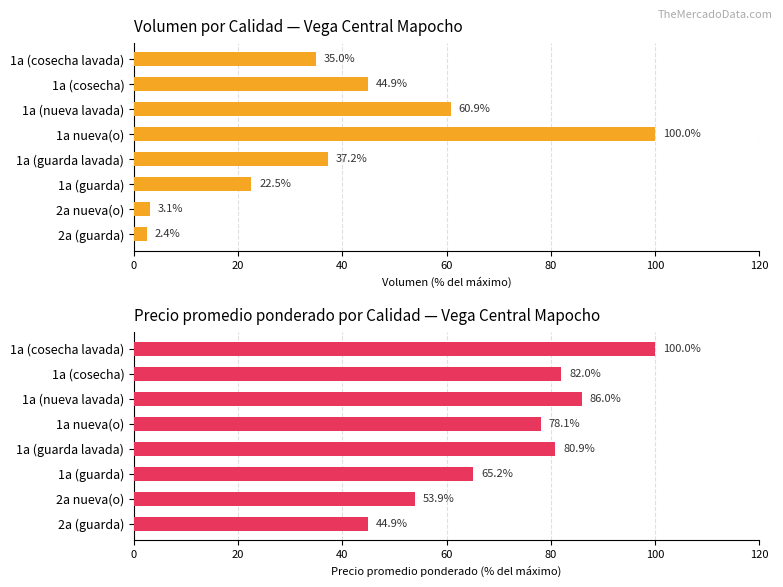

What is the difference between the second highest and second lowest values in the Volumen series?

57.7